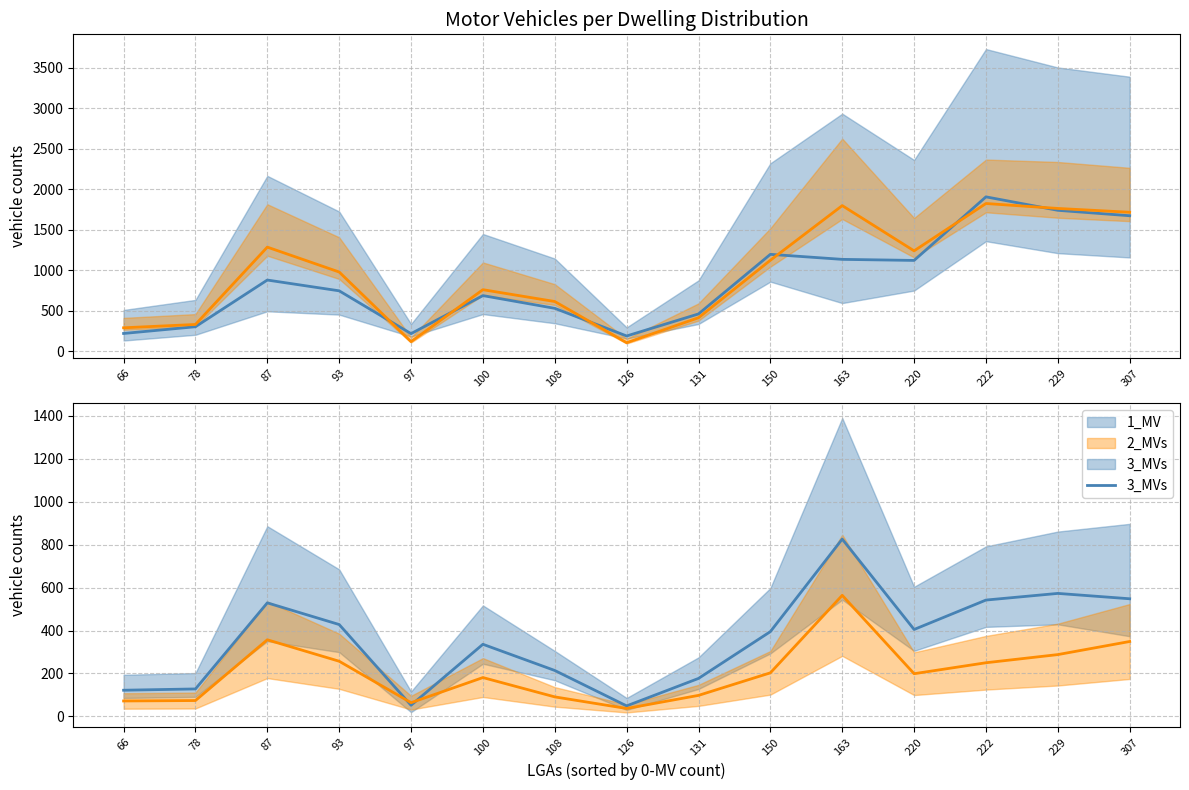

What is the average value of the 2_MVs series?

957